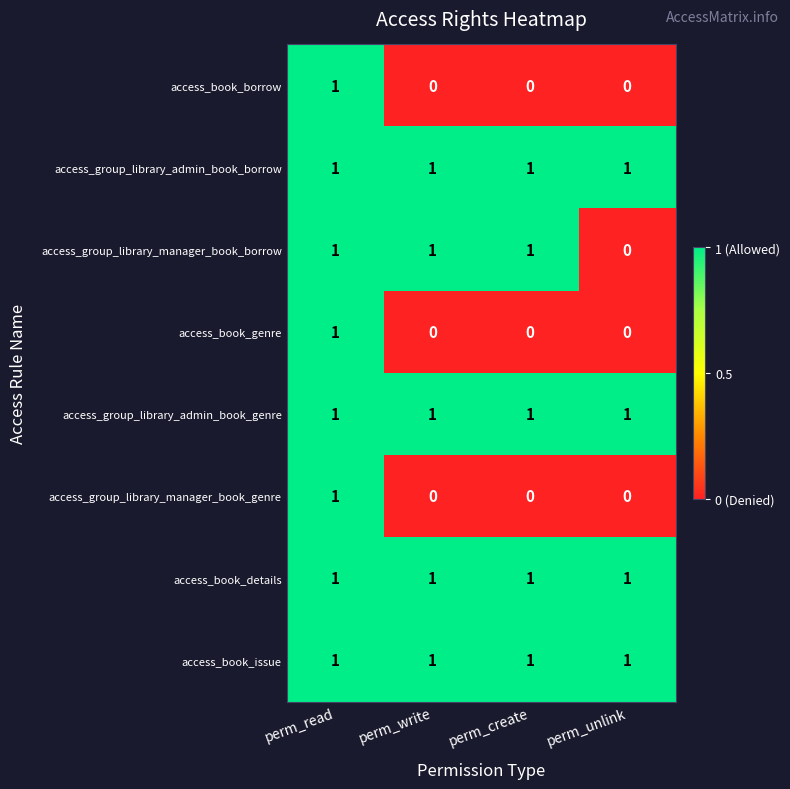

Which series changed the most between perm_write and perm_unlink?

access_group_library_manager_book_borrow